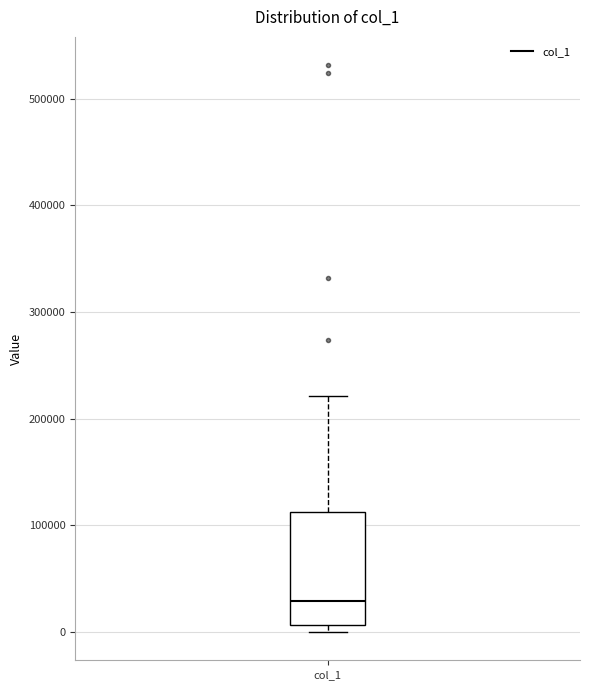

Read this box plot against the y-axis: the position of the median line, the range covered by the box, and the ends of both whiskers. The values are not printed on the chart, so give them approximately, as read against the axis.

median 30000, box 10000 to 110000, whiskers 0 to 220000